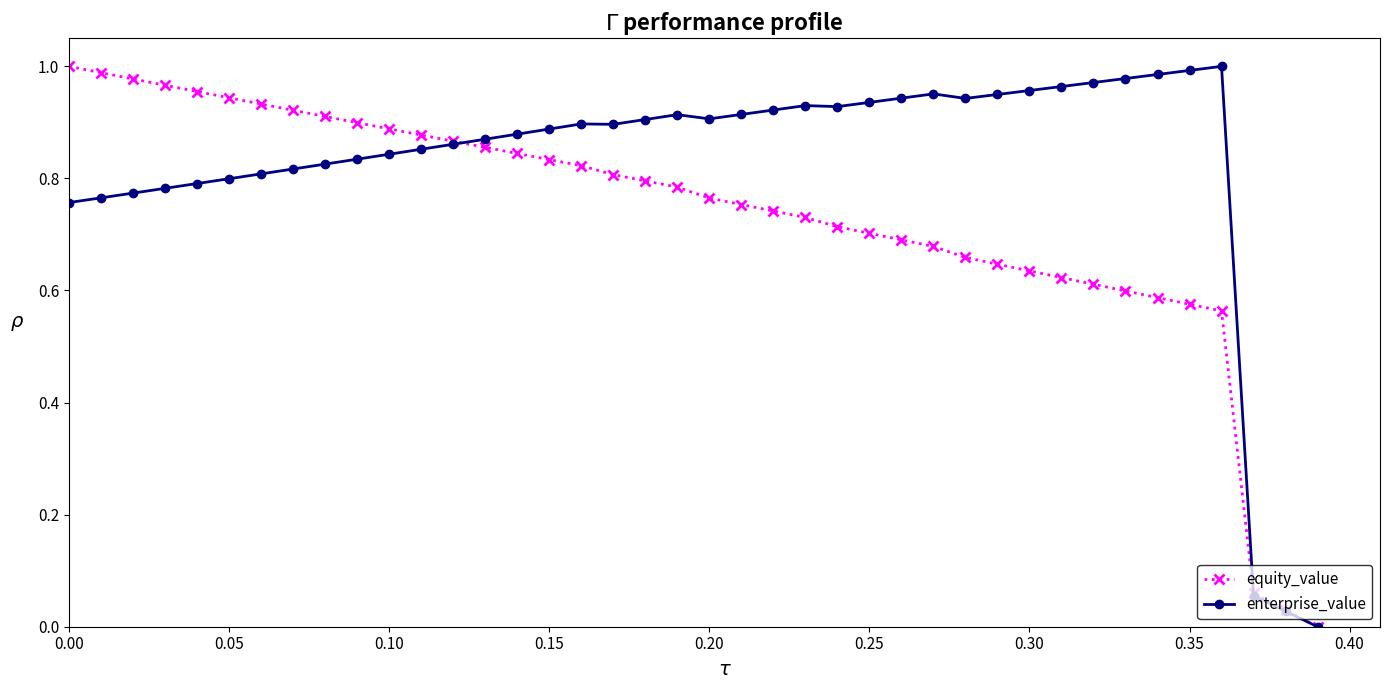

Rank the series by their average value, from highest to lowest.

enterprise_value, equity_value